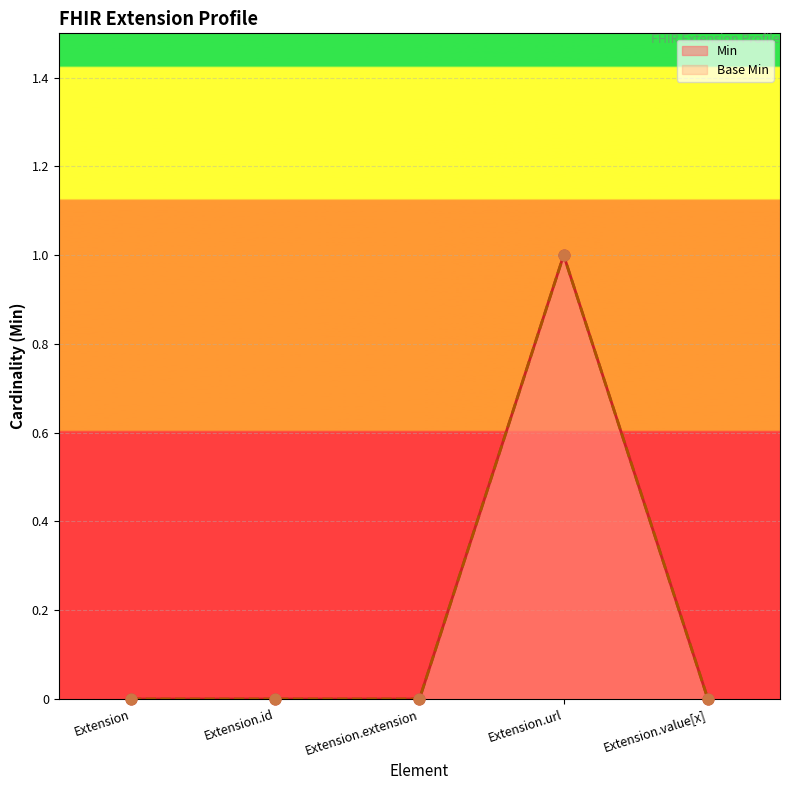

What are all the series names shown in the legend?

Min, Base Min